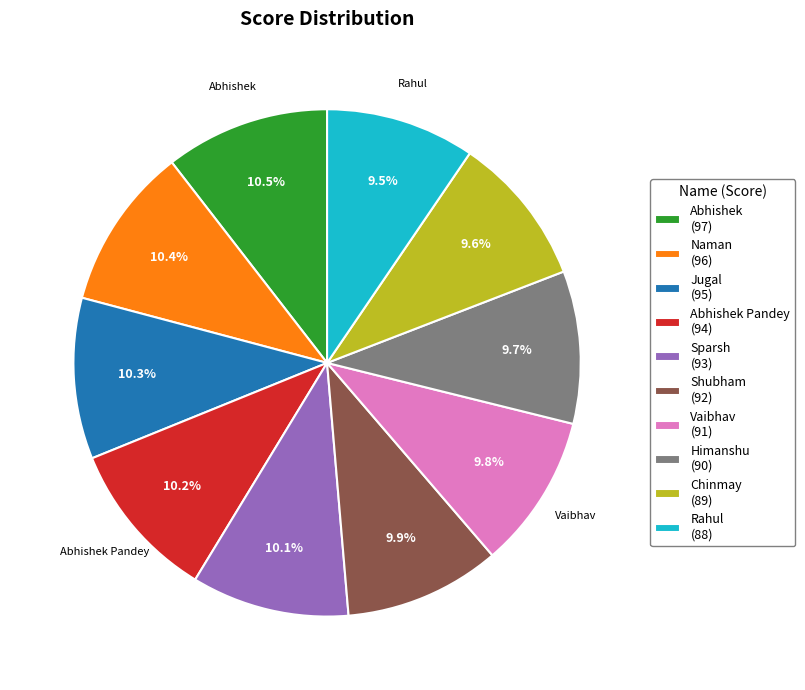

To the nearest percent, what is the average slice percentage?

10%